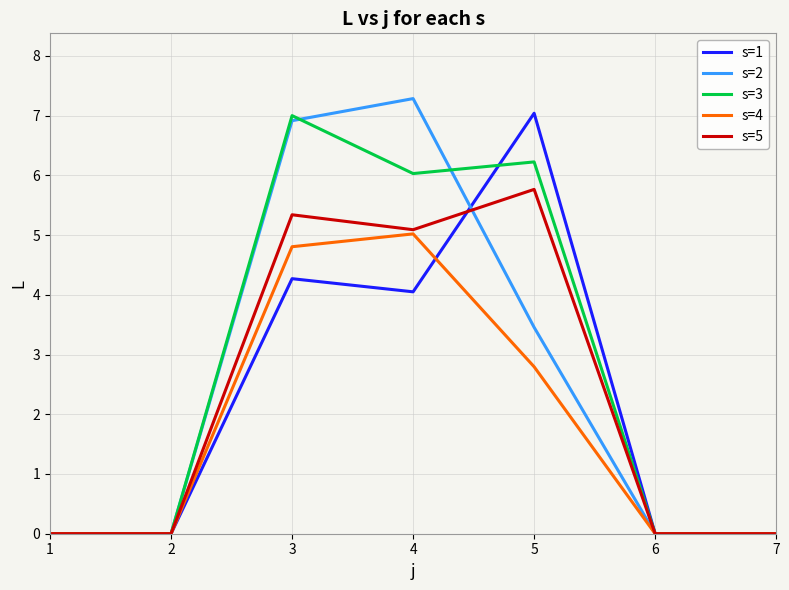

How many categories are shown in the chart?

7